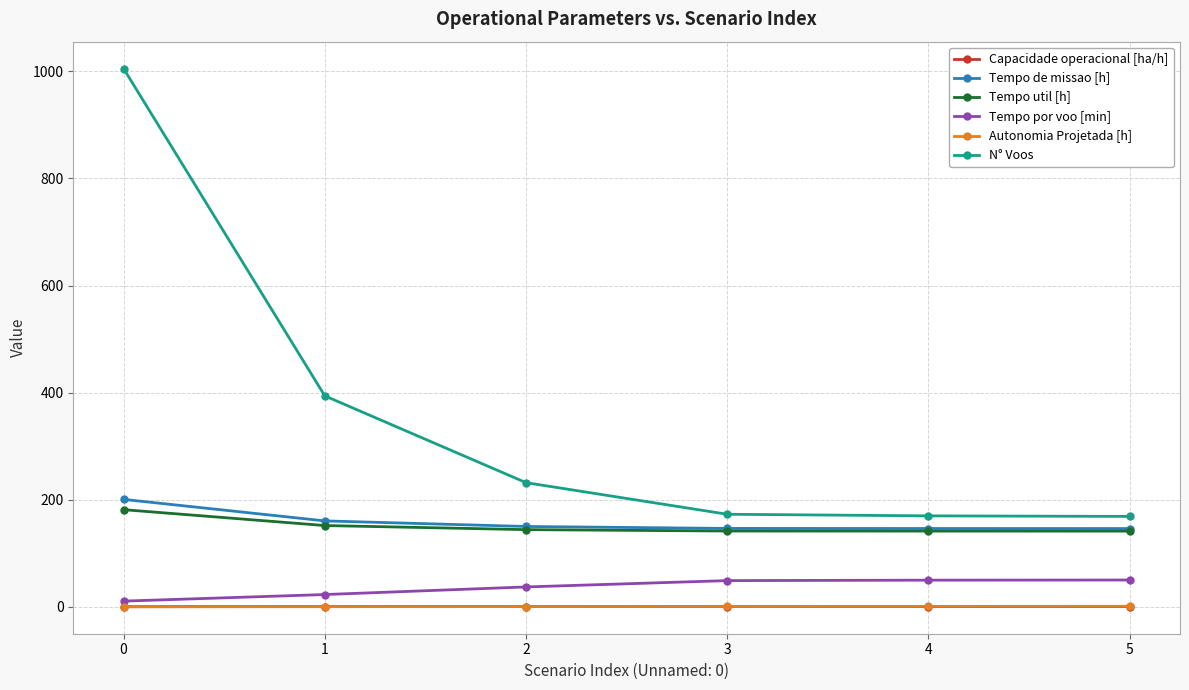

Is this an area chart (filled region under the line)?

No